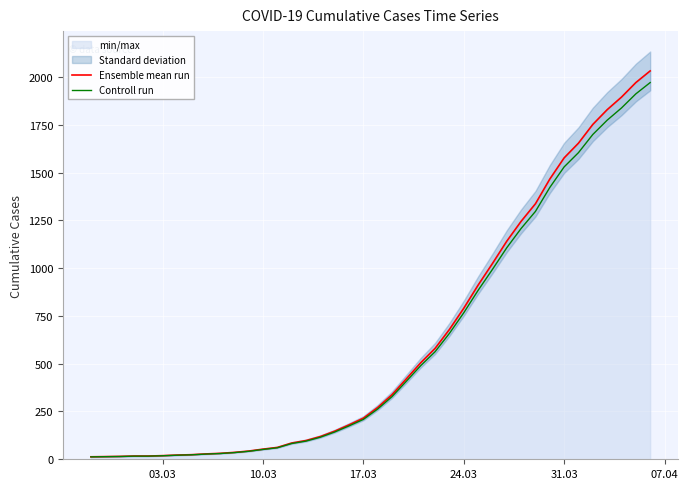

Is it true that Ensemble mean run equals 776.3 at 39?

False